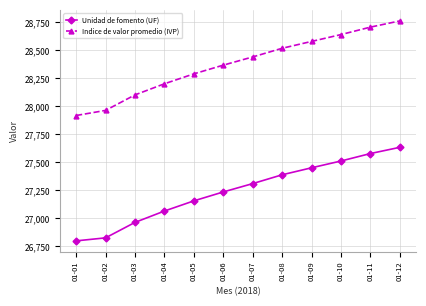

Between 01-07 and 01-11, which series saw the biggest shift?

Unidad de fomento (UF)